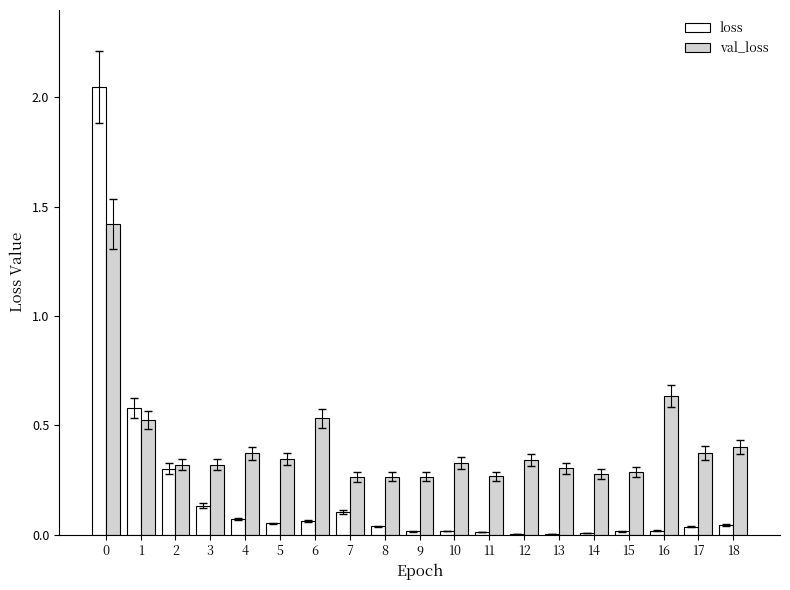

Is the value of loss at 10 greater than the value of val_loss at 13?

No